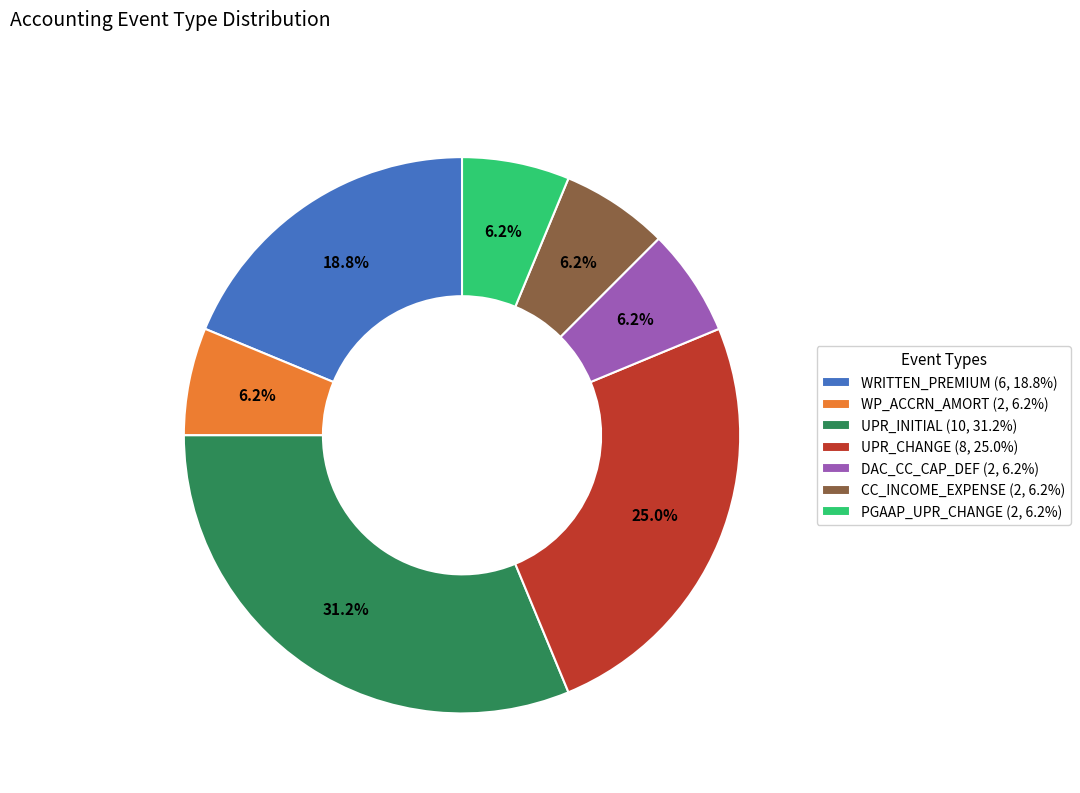

How many segments does this pie chart have?

7